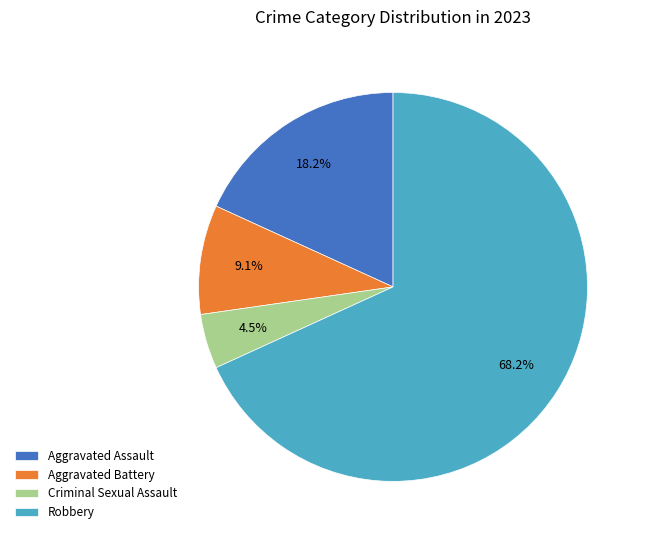

To the nearest percent, what is the difference between the largest and smallest slice percentages?

64%